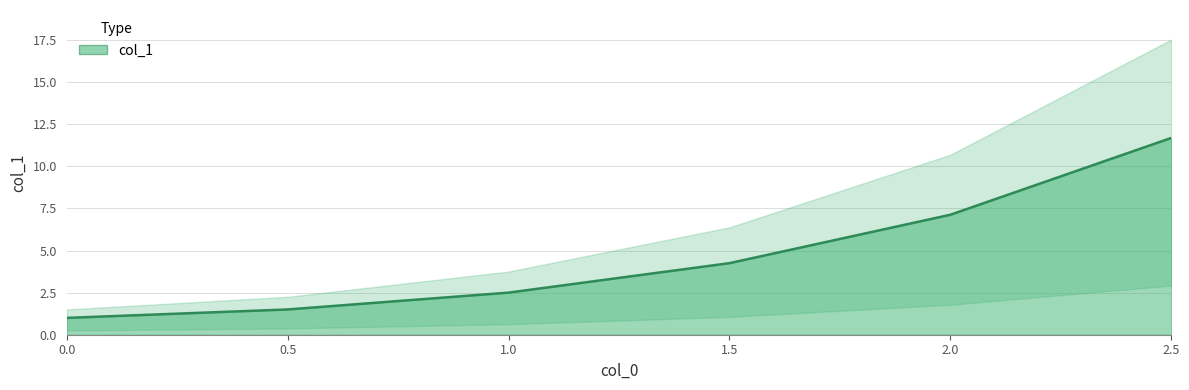

Does the chart display data point markers on the line(s)?

No